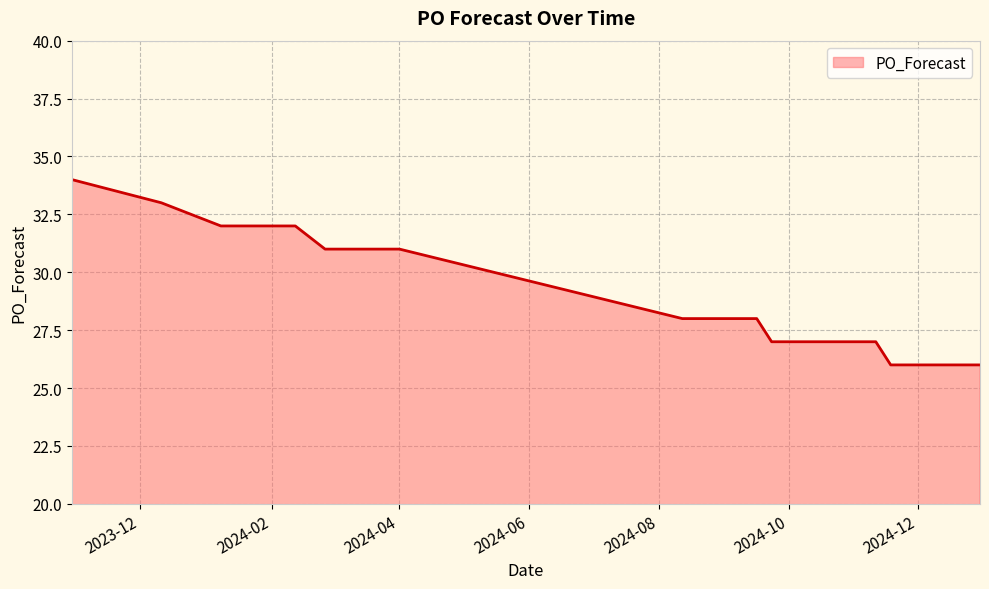

What is the maximum value shown in the chart?

34